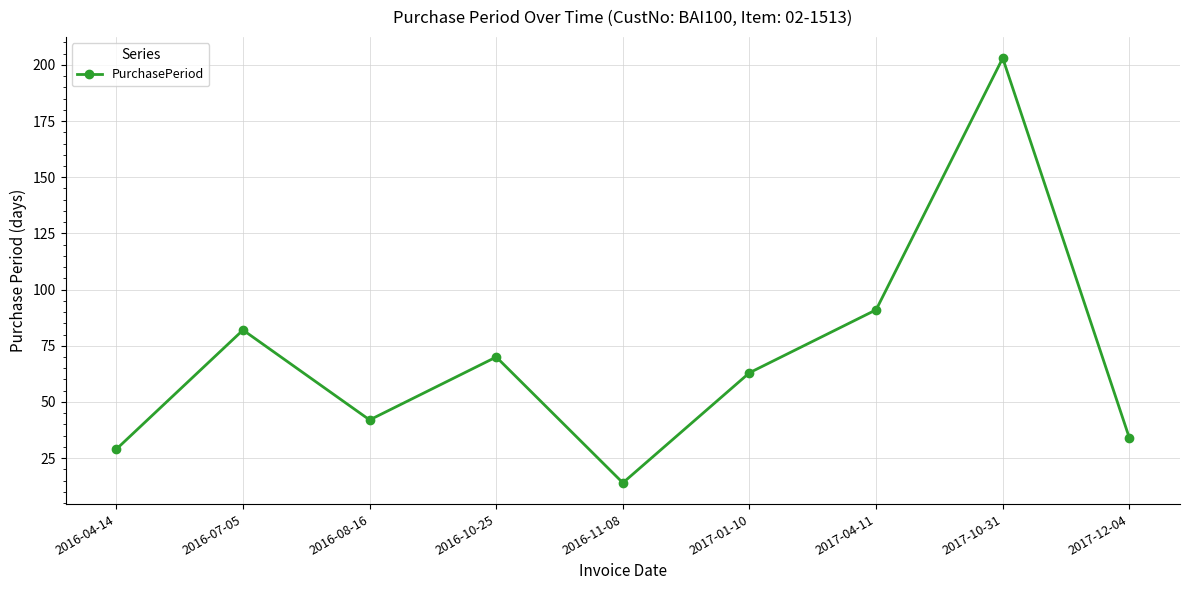

Rank the categories by value from highest to lowest.

2017-10-31, 2017-04-11, 2016-07-05, 2016-10-25, 2017-01-10, 2016-08-16, 2017-12-04, 2016-04-14, 2016-11-08